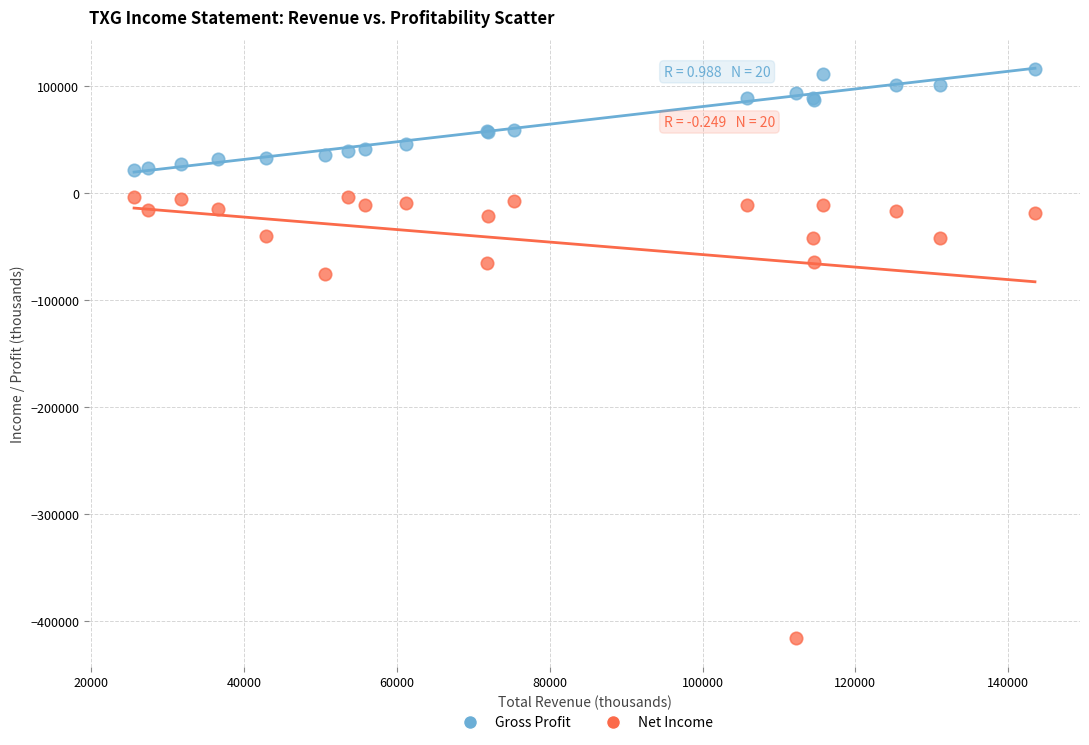

Which series contains the highest Y value?

Gross Profit